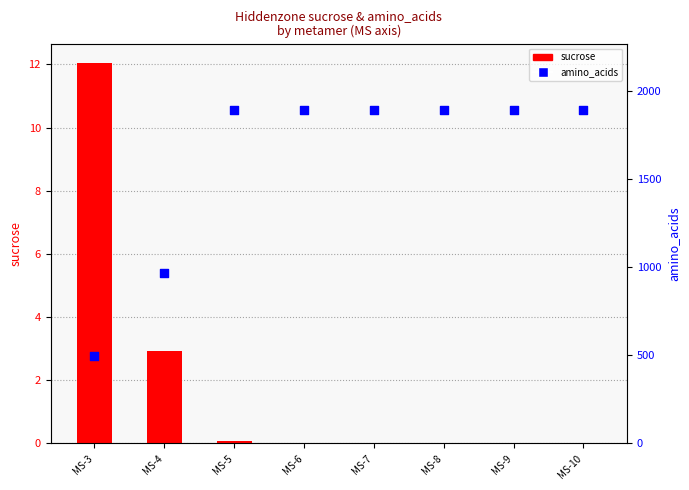

At how many categories does at least one series exceed 1105?

6